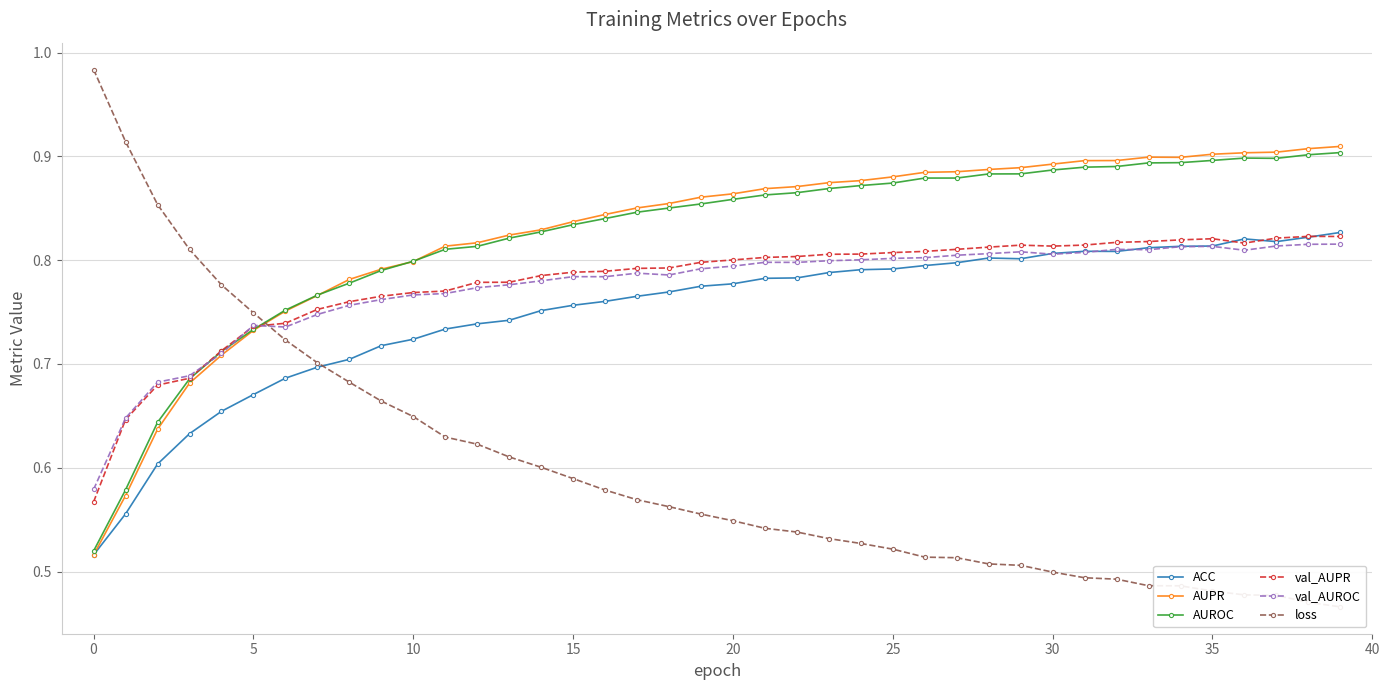

Is the value of AUPR at 21 greater than the value of ACC at 13?

Yes